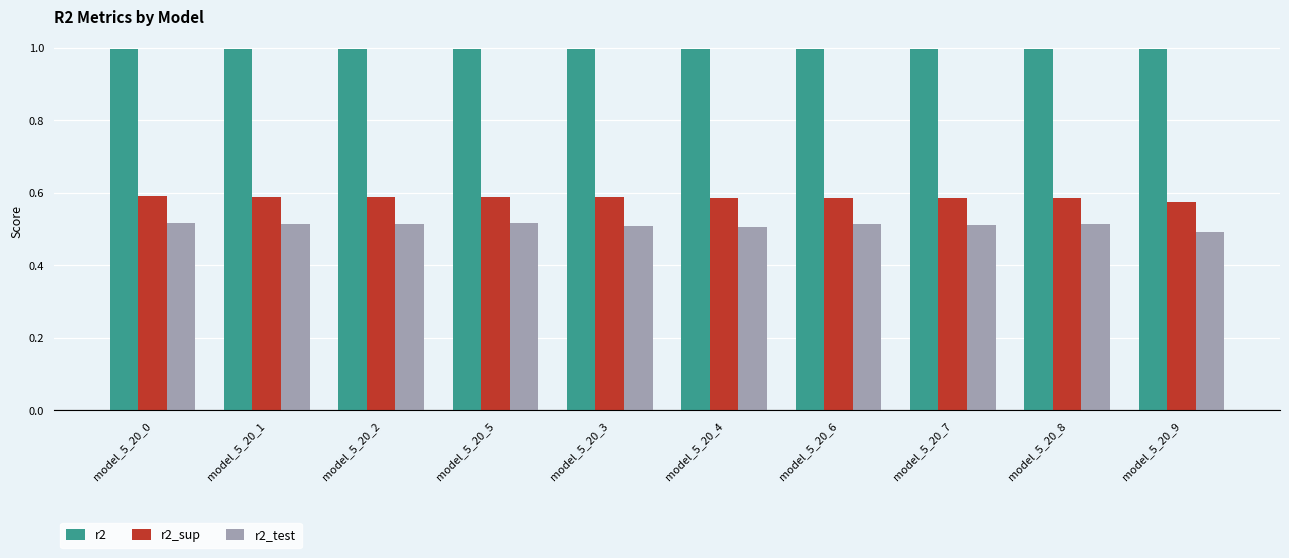

The r2_sup series shows 0.4 at model_5_20_1. True or false?

False